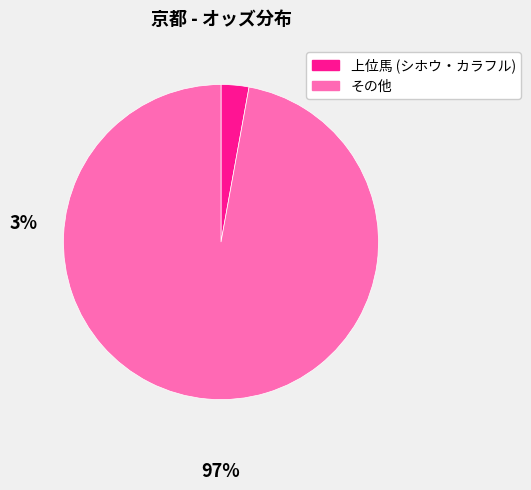

Is there a majority slice in this chart?

Yes